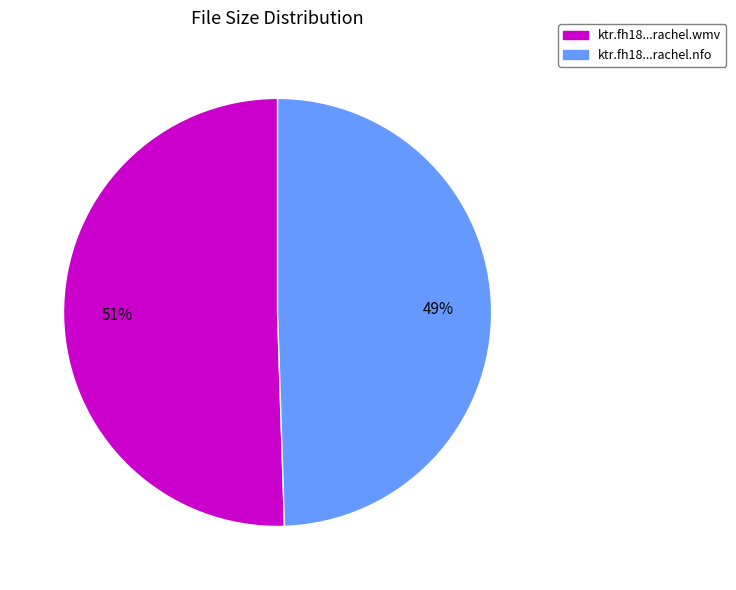

Is there any slice that represents more than half of the pie?

Yes